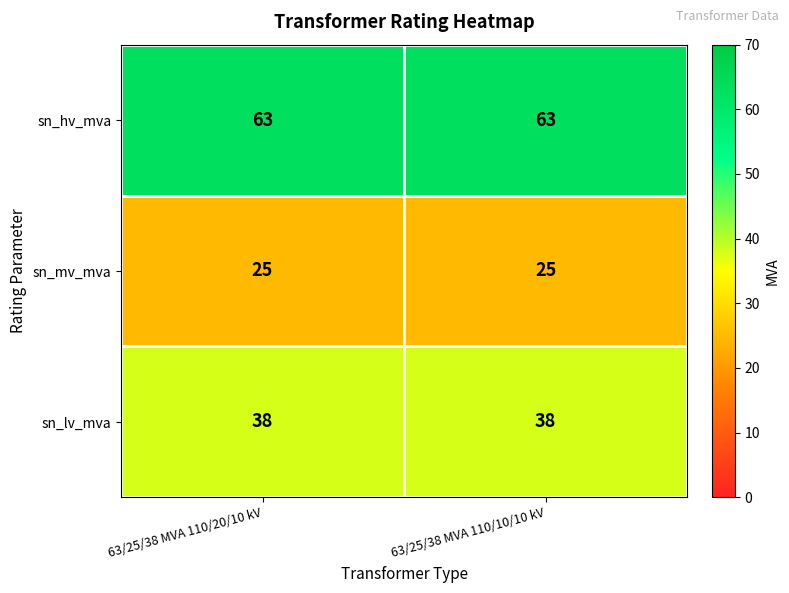

What is the total value across all series at 63/25/38 MVA 110/10/10 kV?

126